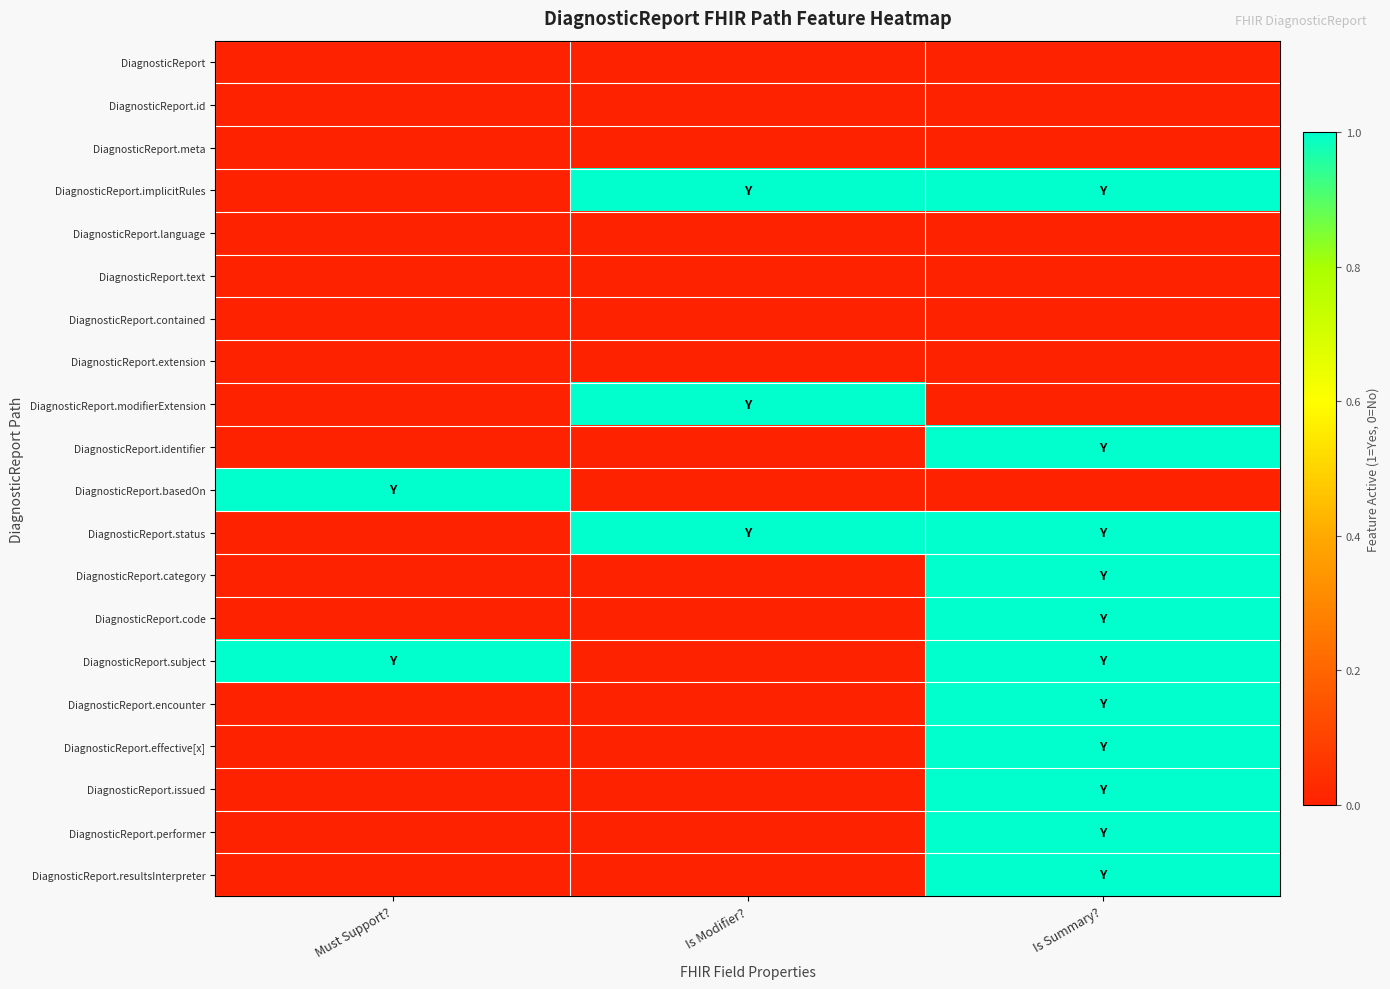

Which series has the largest total across all categories?

DiagnosticReport.implicitRules